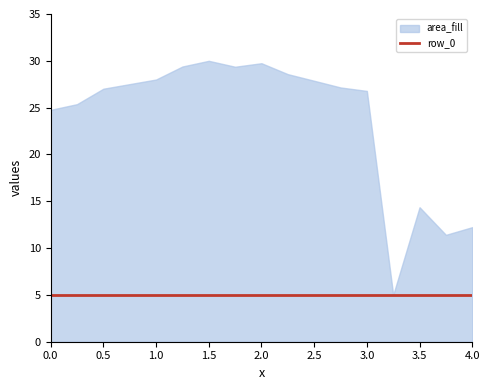

Is it true that row_6 equals 1.3 at 0?

False